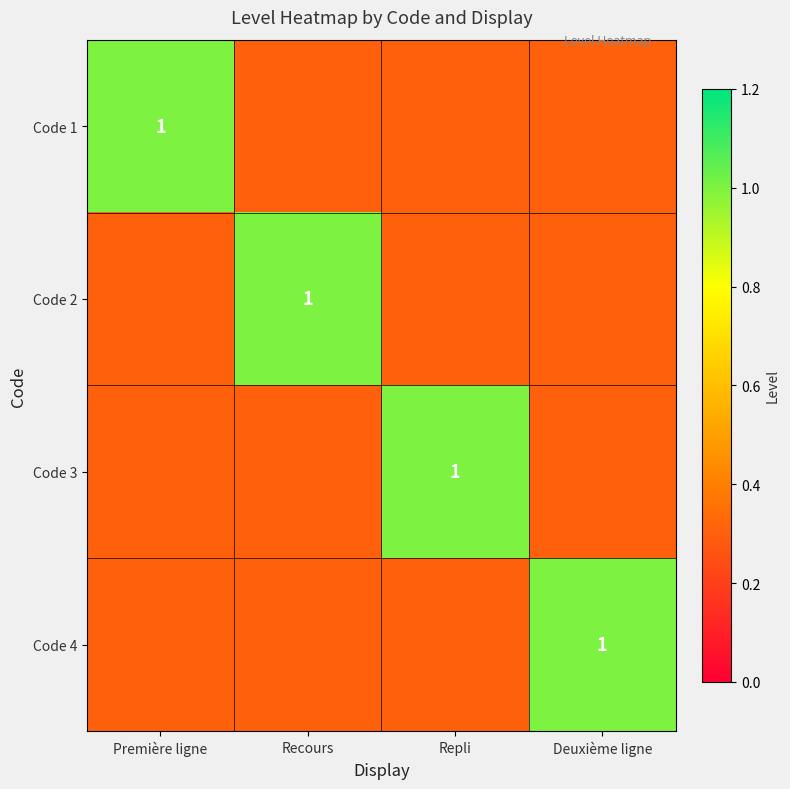

Which category has the lowest value across all series?

Recours